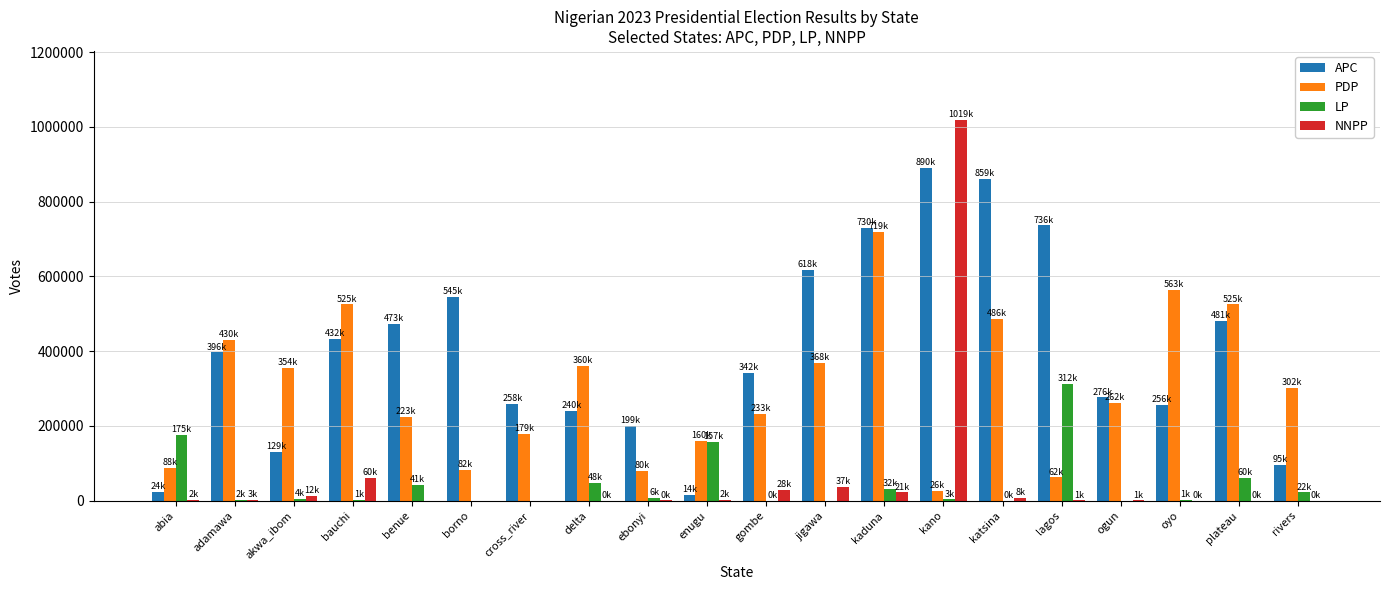

What is the average value of the PDP series?

301847